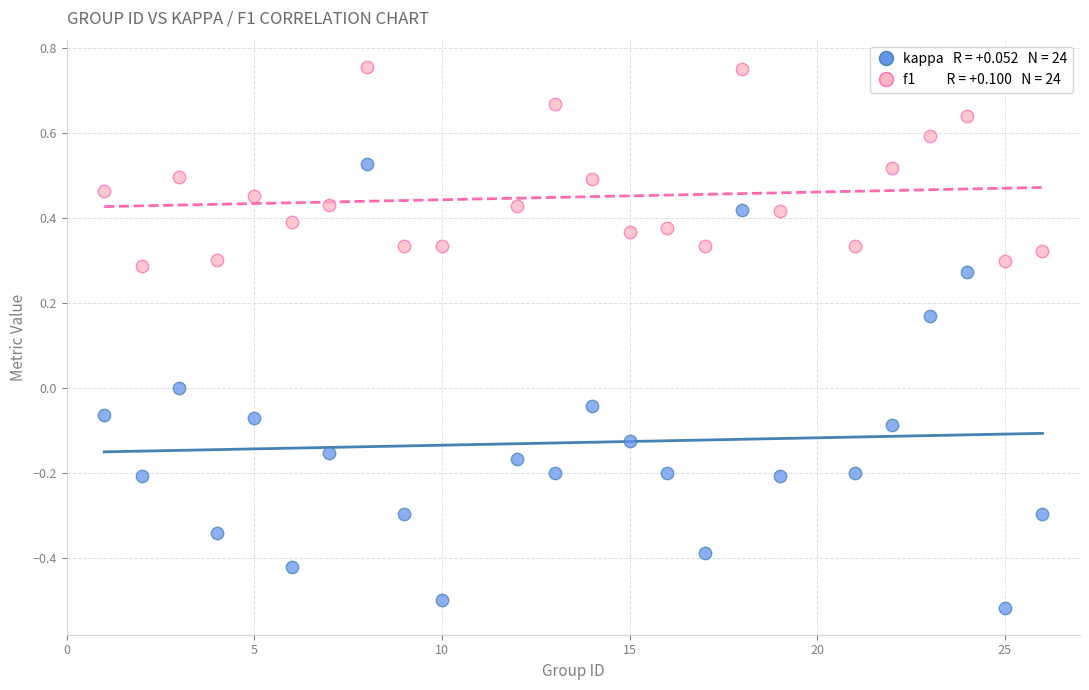

Across all data points, what is the range of X values (max minus min)?

25.0